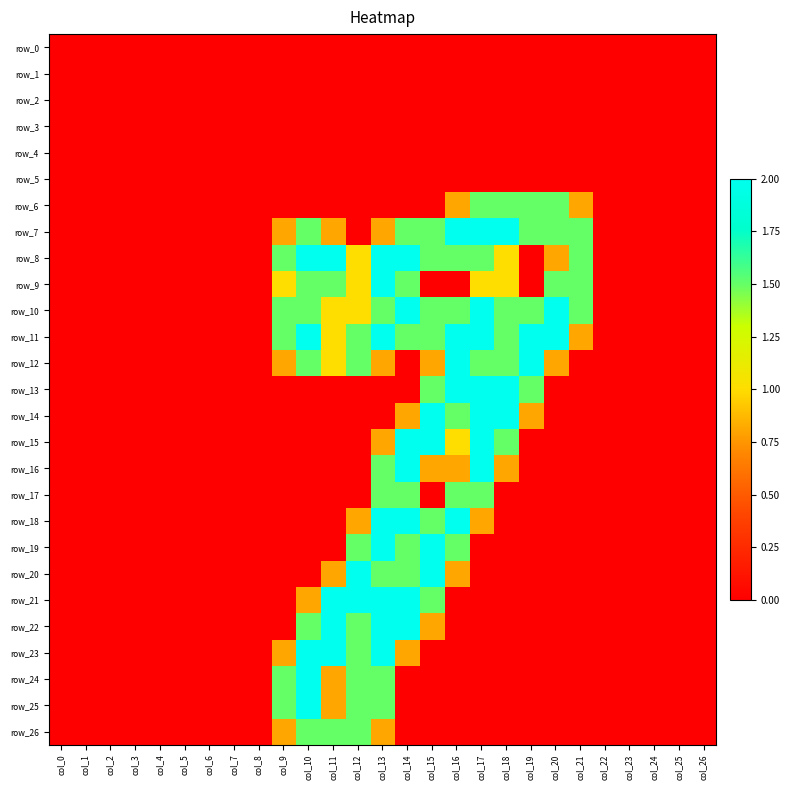

Reading left to right, extract all data points from this chart.

row_0: 0.0	0.0	0.0	0.0	0.0	0.0	0.0	0.0	0.0	0.0	0.0	0.0	0.0	0.0	0.0	0.0	0.0	0.0	0.0	0.0	0.0	0.0	0.0	0.0	0.0	0.0	0.0
row_1: 0.0	0.0	0.0	0.0	0.0	0.0	0.0	0.0	0.0	0.0	0.0	0.0	0.0	0.0	0.0	0.0	0.0	0.0	0.0	0.0	0.0	0.0	0.0	0.0	0.0	0.0	0.0
row_2: 0.0	0.0	0.0	0.0	0.0	0.0	0.0	0.0	0.0	0.0	0.0	0.0	0.0	0.0	0.0	0.0	0.0	0.0	0.0	0.0	0.0	0.0	0.0	0.0	0.0	0.0	0.0
row_3: 0.0	0.0	0.0	0.0	0.0	0.0	0.0	0.0	0.0	0.0	0.0	0.0	0.0	0.0	0.0	0.0	0.0	0.0	0.0	0.0	0.0	0.0	0.0	0.0	0.0	0.0	0.0
row_4: 0.0	0.0	0.0	0.0	0.0	0.0	0.0	0.0	0.0	0.0	0.0	0.0	0.0	0.0	0.0	0.0	0.0	0.0	0.0	0.0	0.0	0.0	0.0	0.0	0.0	0.0	0.0
row_5: 0.0	0.0	0.0	0.0	0.0	0.0	0.0	0.0	0.0	0.0	0.0	0.0	0.0	0.0	0.0	0.0	0.0	0.0	0.0	0.0	0.0	0.0	0.0	0.0	0.0	0.0	0.0
row_6: 0.0	0.0	0.0	0.0	0.0	0.0	0.0	0.0	0.0	0.0	0.0	0.0	0.0	0.0	0.0	0.0	0.8	1.5	1.5	1.5	1.5	0.8	0.0	0.0	0.0	0.0	0.0
row_7: 0.0	0.0	0.0	0.0	0.0	0.0	0.0	0.0	0.0	0.8	1.5	0.8	0.0	0.8	1.5	1.5	2.0	2.0	2.0	1.5	1.5	1.5	0.0	0.0	0.0	0.0	0.0
row_8: 0.0	0.0	0.0	0.0	0.0	0.0	0.0	0.0	0.0	1.5	2.0	2.0	1.0	2.0	2.0	1.5	1.5	1.5	1.0	0.0	0.8	1.5	0.0	0.0	0.0	0.0	0.0
row_9: 0.0	0.0	0.0	0.0	0.0	0.0	0.0	0.0	0.0	1.0	1.5	1.5	1.0	2.0	1.5	0.0	0.0	1.0	1.0	0.0	1.5	1.5	0.0	0.0	0.0	0.0	0.0
row_10: 0.0	0.0	0.0	0.0	0.0	0.0	0.0	0.0	0.0	1.5	1.5	1.0	1.0	1.5	2.0	1.5	1.5	2.0	1.5	1.5	2.0	1.5	0.0	0.0	0.0	0.0	0.0
row_11: 0.0	0.0	0.0	0.0	0.0	0.0	0.0	0.0	0.0	1.5	2.0	1.0	1.5	2.0	1.5	1.5	2.0	2.0	1.5	2.0	2.0	0.8	0.0	0.0	0.0	0.0	0.0
row_12: 0.0	0.0	0.0	0.0	0.0	0.0	0.0	0.0	0.0	0.8	1.5	1.0	1.5	0.8	0.0	0.8	2.0	1.5	1.5	2.0	0.8	0.0	0.0	0.0	0.0	0.0	0.0
row_13: 0.0	0.0	0.0	0.0	0.0	0.0	0.0	0.0	0.0	0.0	0.0	0.0	0.0	0.0	0.0	1.5	2.0	2.0	2.0	1.5	0.0	0.0	0.0	0.0	0.0	0.0	0.0
row_14: 0.0	0.0	0.0	0.0	0.0	0.0	0.0	0.0	0.0	0.0	0.0	0.0	0.0	0.0	0.8	2.0	1.5	2.0	2.0	0.8	0.0	0.0	0.0	0.0	0.0	0.0	0.0
row_15: 0.0	0.0	0.0	0.0	0.0	0.0	0.0	0.0	0.0	0.0	0.0	0.0	0.0	0.8	2.0	2.0	1.0	2.0	1.5	0.0	0.0	0.0	0.0	0.0	0.0	0.0	0.0
row_16: 0.0	0.0	0.0	0.0	0.0	0.0	0.0	0.0	0.0	0.0	0.0	0.0	0.0	1.5	2.0	0.8	0.8	2.0	0.8	0.0	0.0	0.0	0.0	0.0	0.0	0.0	0.0
row_17: 0.0	0.0	0.0	0.0	0.0	0.0	0.0	0.0	0.0	0.0	0.0	0.0	0.0	1.5	1.5	0.0	1.5	1.5	0.0	0.0	0.0	0.0	0.0	0.0	0.0	0.0	0.0
row_18: 0.0	0.0	0.0	0.0	0.0	0.0	0.0	0.0	0.0	0.0	0.0	0.0	0.8	2.0	2.0	1.5	2.0	0.8	0.0	0.0	0.0	0.0	0.0	0.0	0.0	0.0	0.0
row_19: 0.0	0.0	0.0	0.0	0.0	0.0	0.0	0.0	0.0	0.0	0.0	0.0	1.5	2.0	1.5	2.0	1.5	0.0	0.0	0.0	0.0	0.0	0.0	0.0	0.0	0.0	0.0
row_20: 0.0	0.0	0.0	0.0	0.0	0.0	0.0	0.0	0.0	0.0	0.0	0.8	2.0	1.5	1.5	2.0	0.8	0.0	0.0	0.0	0.0	0.0	0.0	0.0	0.0	0.0	0.0
row_21: 0.0	0.0	0.0	0.0	0.0	0.0	0.0	0.0	0.0	0.0	0.8	2.0	2.0	2.0	2.0	1.5	0.0	0.0	0.0	0.0	0.0	0.0	0.0	0.0	0.0	0.0	0.0
row_22: 0.0	0.0	0.0	0.0	0.0	0.0	0.0	0.0	0.0	0.0	1.5	2.0	1.5	2.0	2.0	0.8	0.0	0.0	0.0	0.0	0.0	0.0	0.0	0.0	0.0	0.0	0.0
row_23: 0.0	0.0	0.0	0.0	0.0	0.0	0.0	0.0	0.0	0.8	2.0	2.0	1.5	2.0	0.8	0.0	0.0	0.0	0.0	0.0	0.0	0.0	0.0	0.0	0.0	0.0	0.0
row_24: 0.0	0.0	0.0	0.0	0.0	0.0	0.0	0.0	0.0	1.5	2.0	0.8	1.5	1.5	0.0	0.0	0.0	0.0	0.0	0.0	0.0	0.0	0.0	0.0	0.0	0.0	0.0
row_25: 0.0	0.0	0.0	0.0	0.0	0.0	0.0	0.0	0.0	1.5	2.0	0.8	1.5	1.5	0.0	0.0	0.0	0.0	0.0	0.0	0.0	0.0	0.0	0.0	0.0	0.0	0.0
row_26: 0.0	0.0	0.0	0.0	0.0	0.0	0.0	0.0	0.0	0.8	1.5	1.5	1.5	0.8	0.0	0.0	0.0	0.0	0.0	0.0	0.0	0.0	0.0	0.0	0.0	0.0	0.0